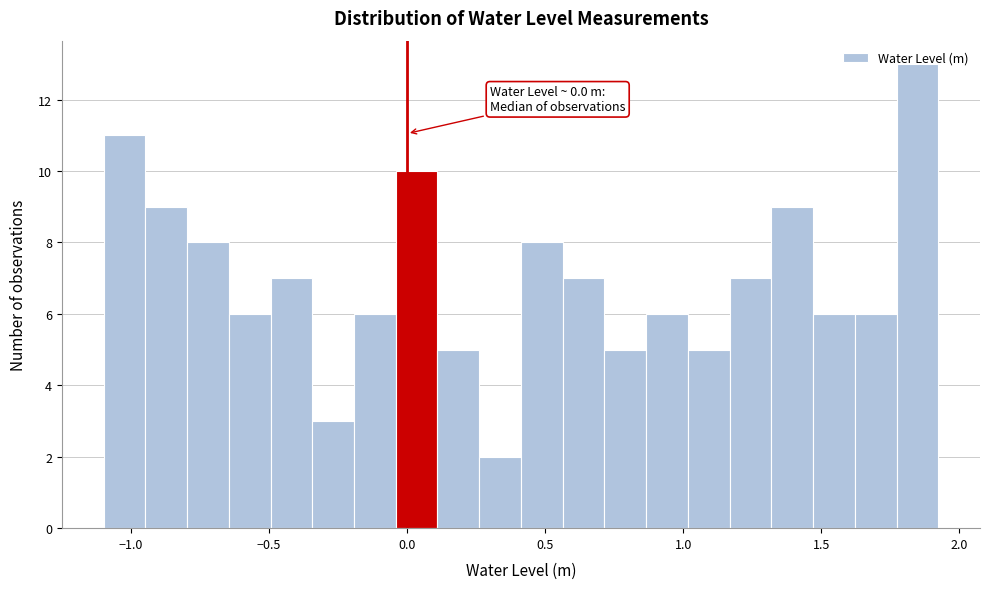

Read against the x-axis, roughly where is the centre of the tallest bar?

1.85